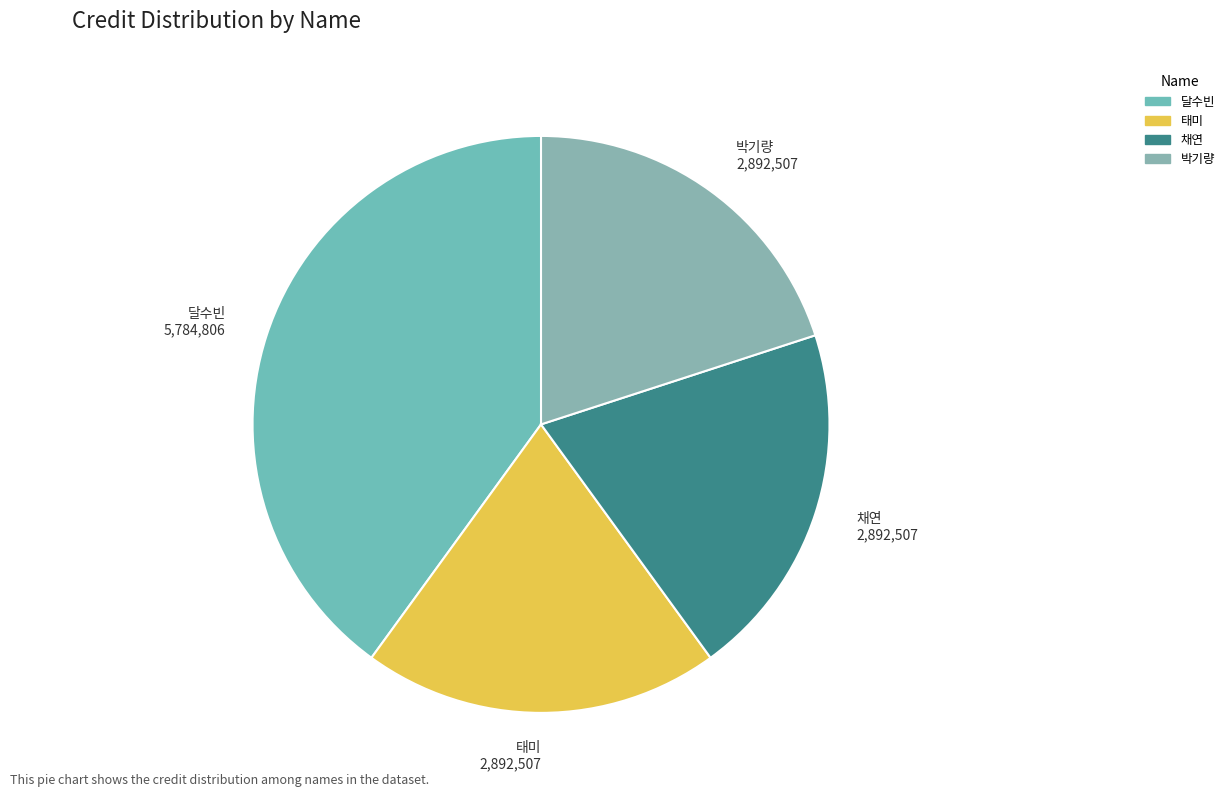

Combined, do 채연 and 태미 account for over 50%?

No